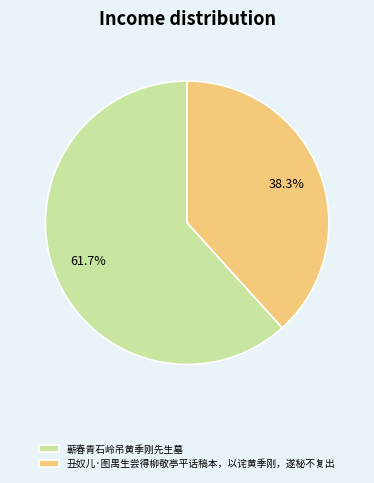

Which slice represents more than half of the pie?

蕲春青石岭吊黄季刚先生墓